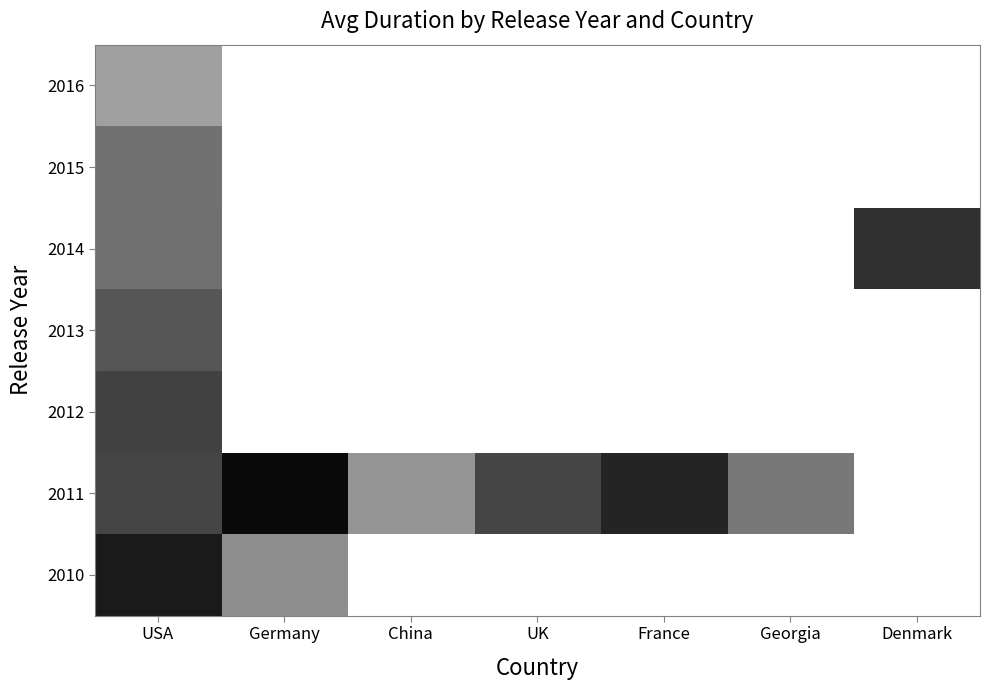

The value of 2016 at USA is 196.1. True or false?

False